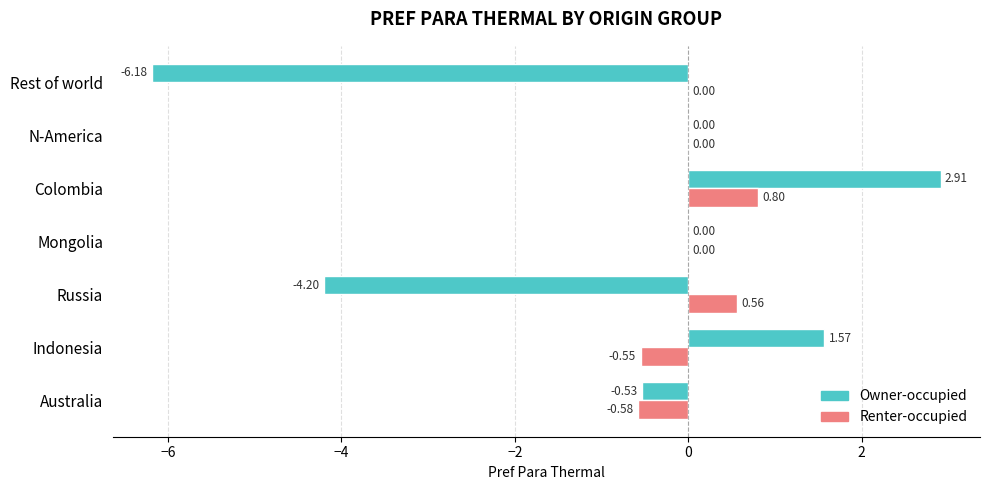

At which label is Owner-occupied closest to -1?

Australia